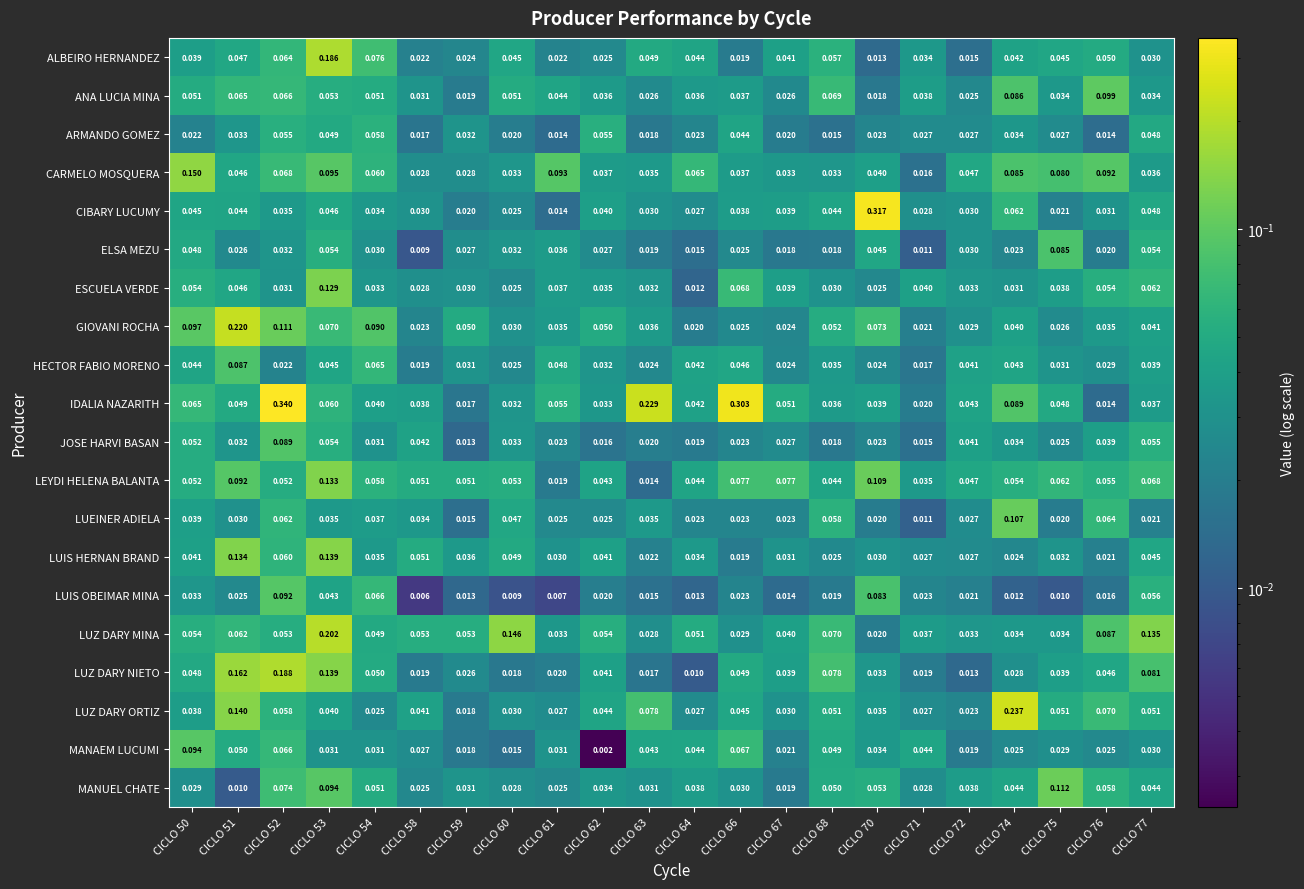

Which series has the largest total across all categories?

IDALIA NAZARITH